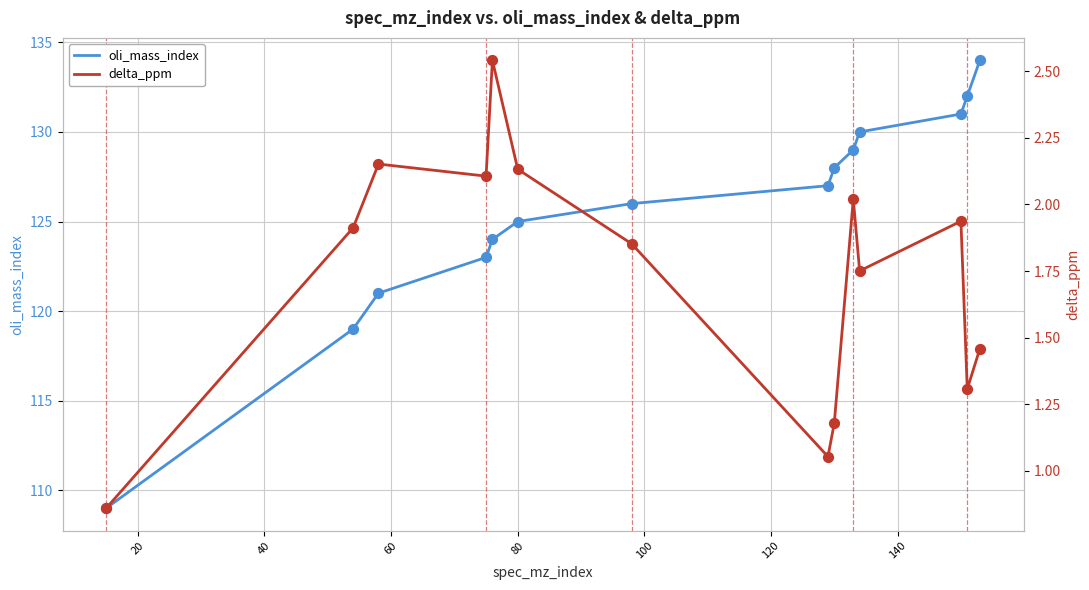

What is the lowest value of the oli_mass_index series?

109